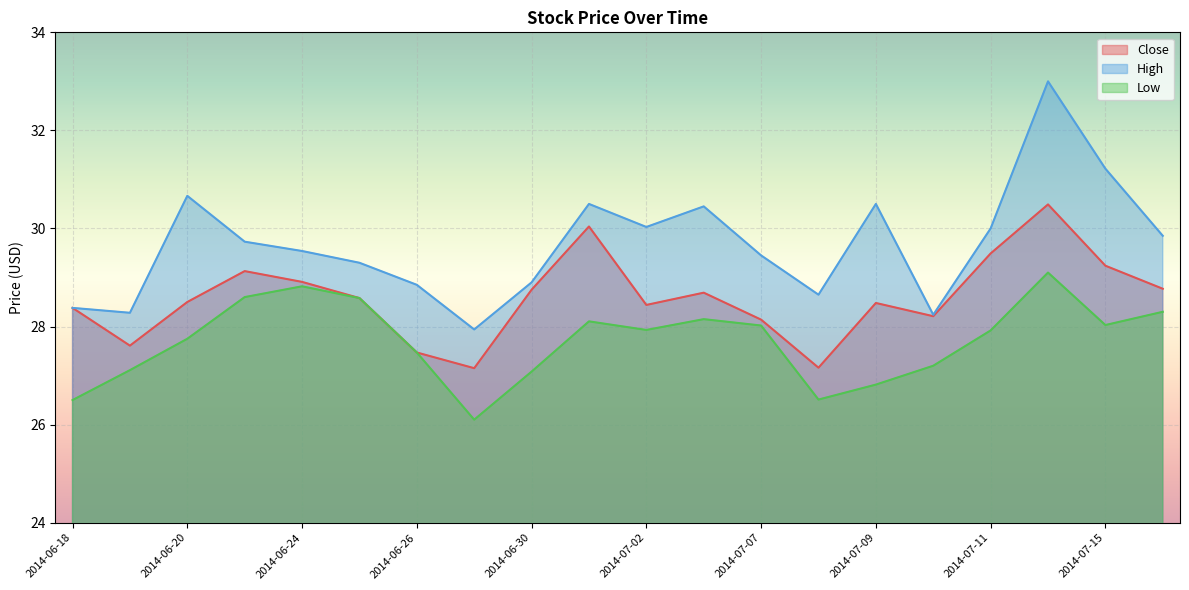

How many values in the Low series are below 27?

4